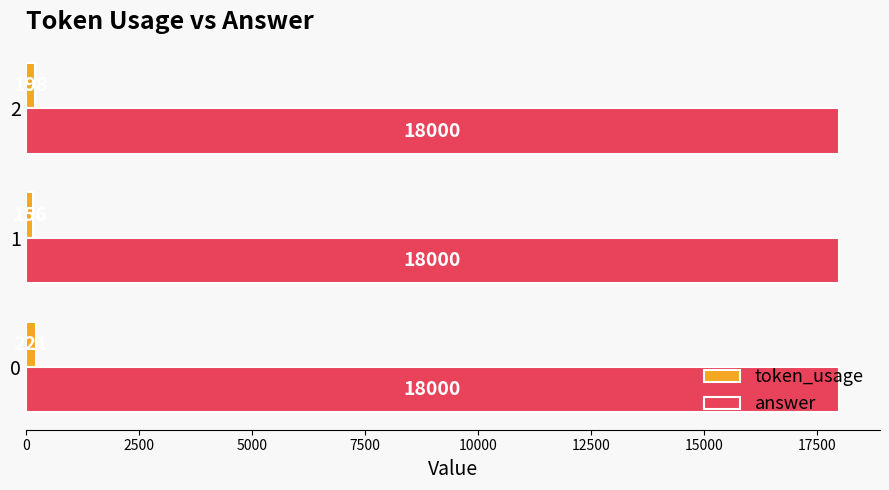

Is it true that answer equals 18000 at 0?

True